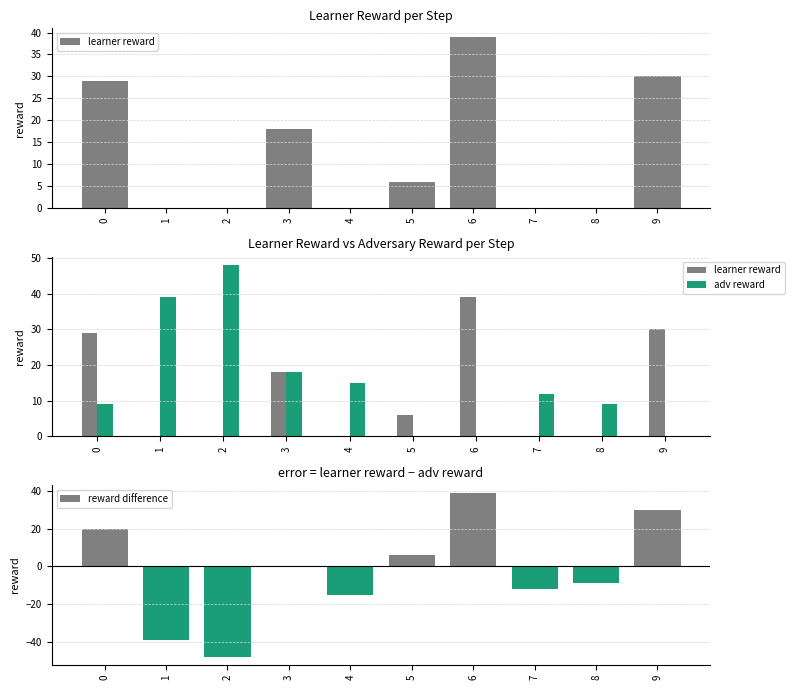

What is the value of the adv reward bar at the 2nd from the left?

39